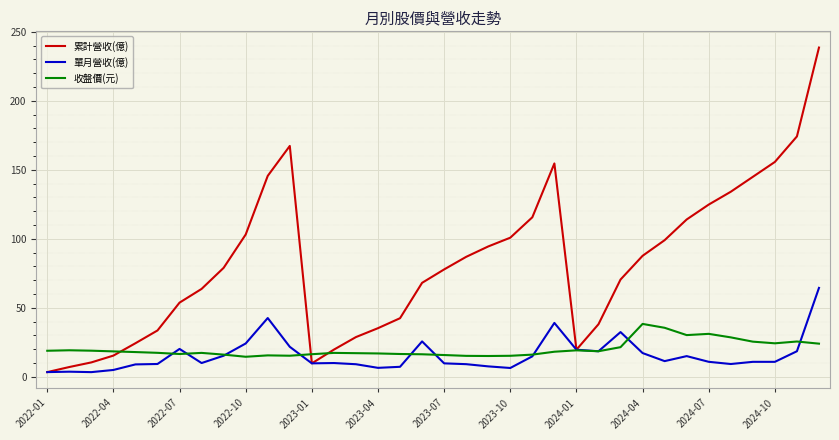

Which series has the largest total across all categories?

累計營收(億)